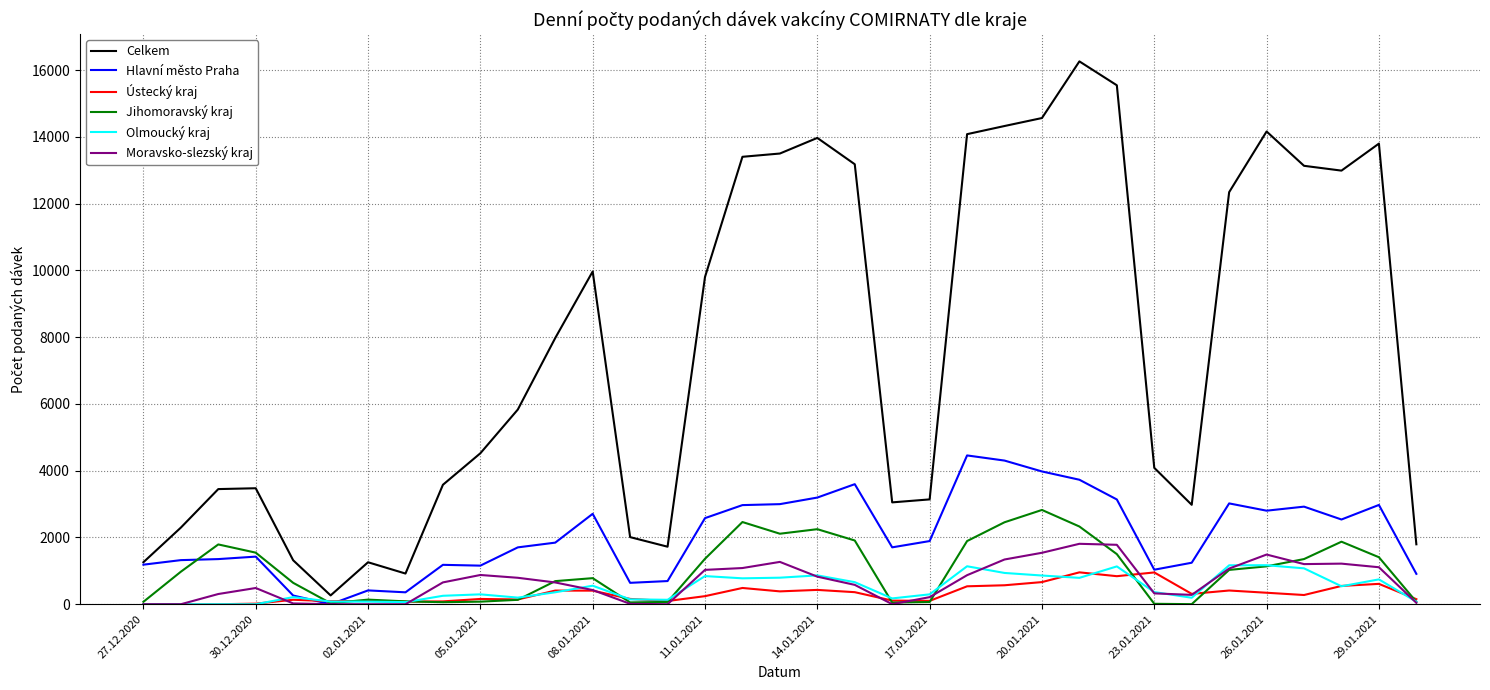

Which series has the largest total across all categories?

Celkem